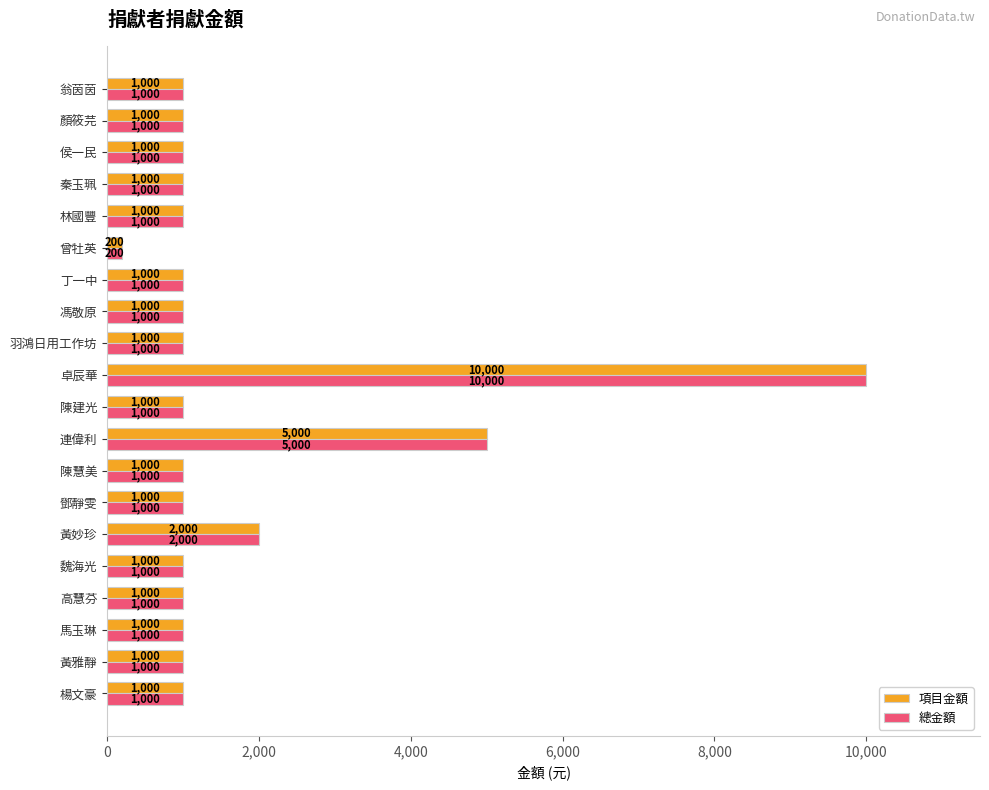

At which category is the sum across all series the highest?

卓辰華